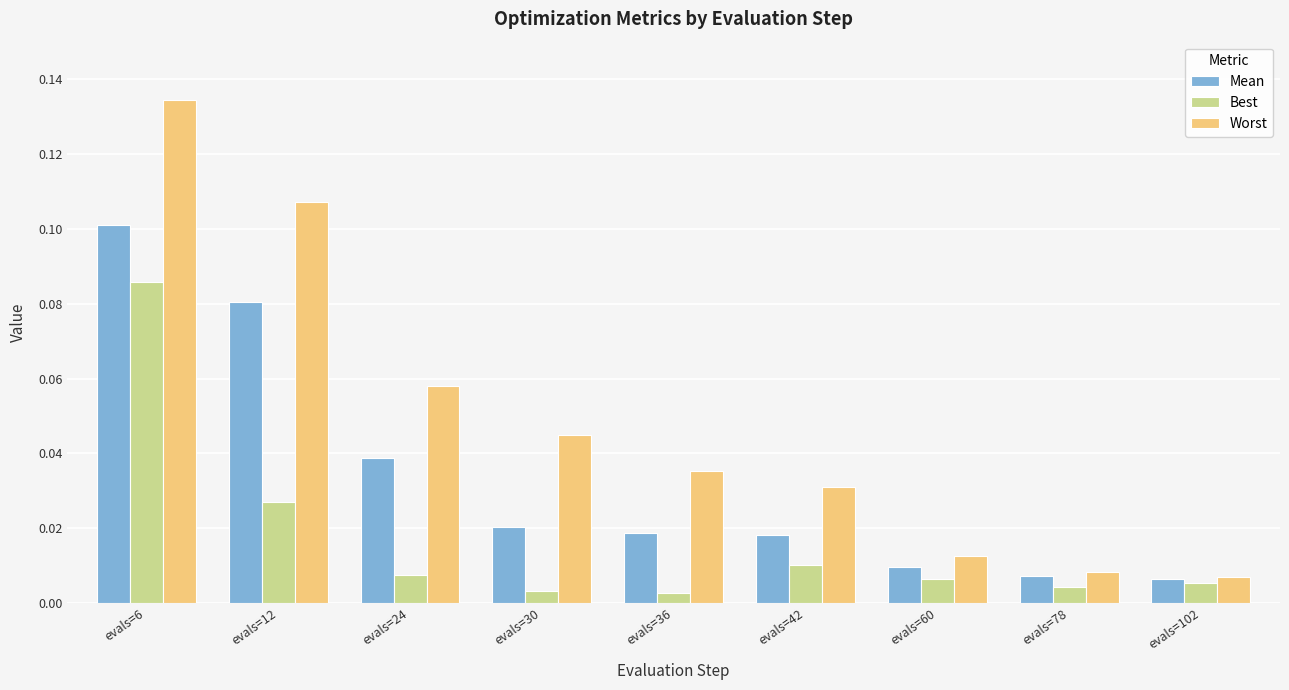

The value of Worst at evals=24 is 0.1. True or false?

True